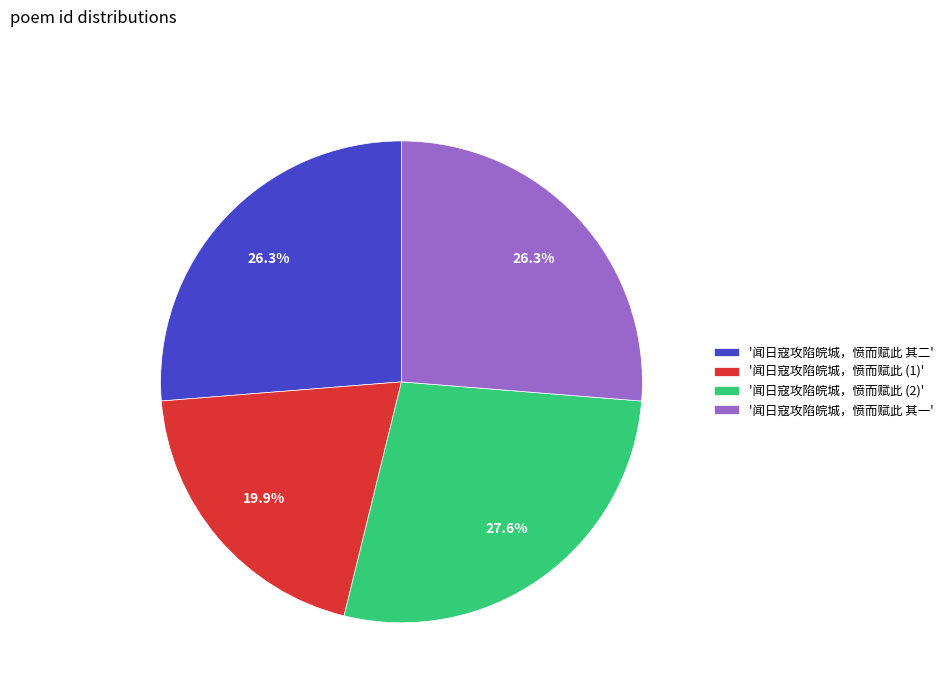

What portion of the pie excludes '闻日寇攻陷皖城，愤而赋此 (1)'?

80.1%